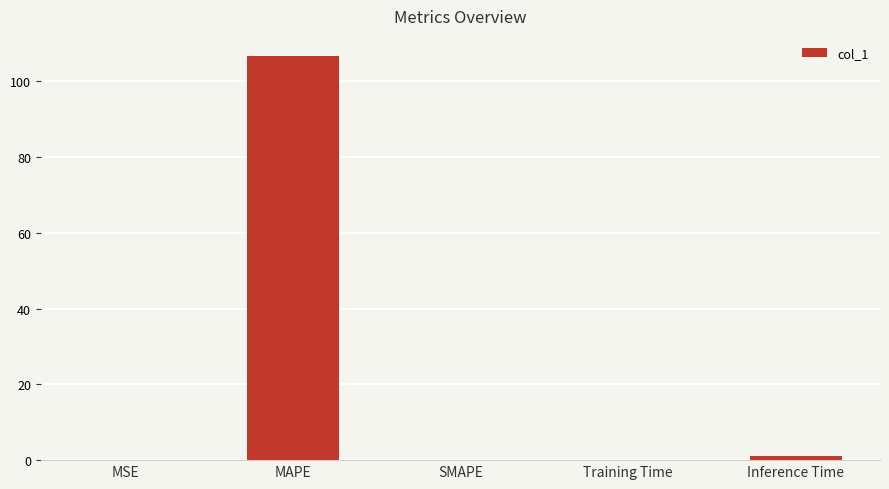

Between Training Time and MAPE, which is larger?

MAPE